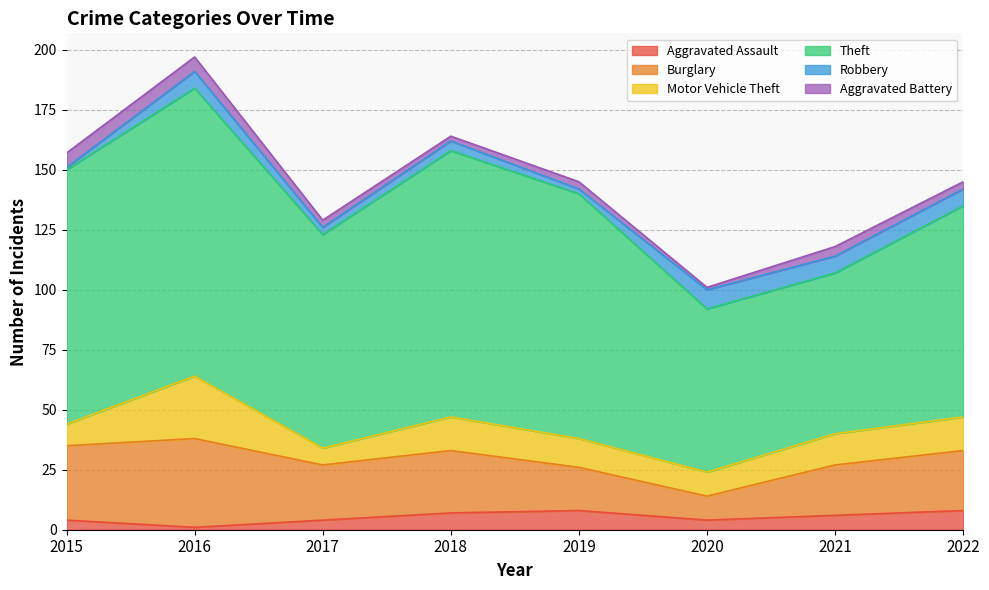

List the series in order of their peak value, lowest first.

Aggravated Battery, Aggravated Assault, Robbery, Motor Vehicle Theft, Burglary, Theft